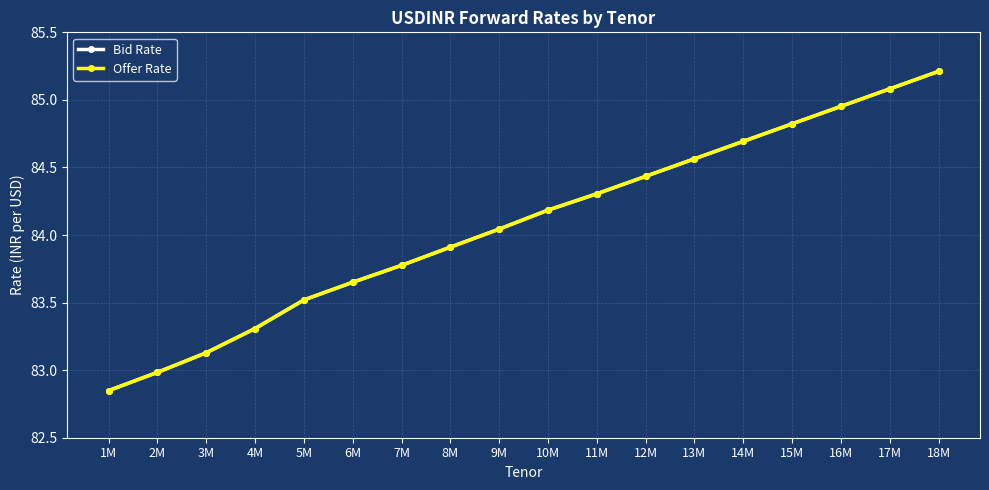

At which category does the chart reach its minimum across all series?

1M